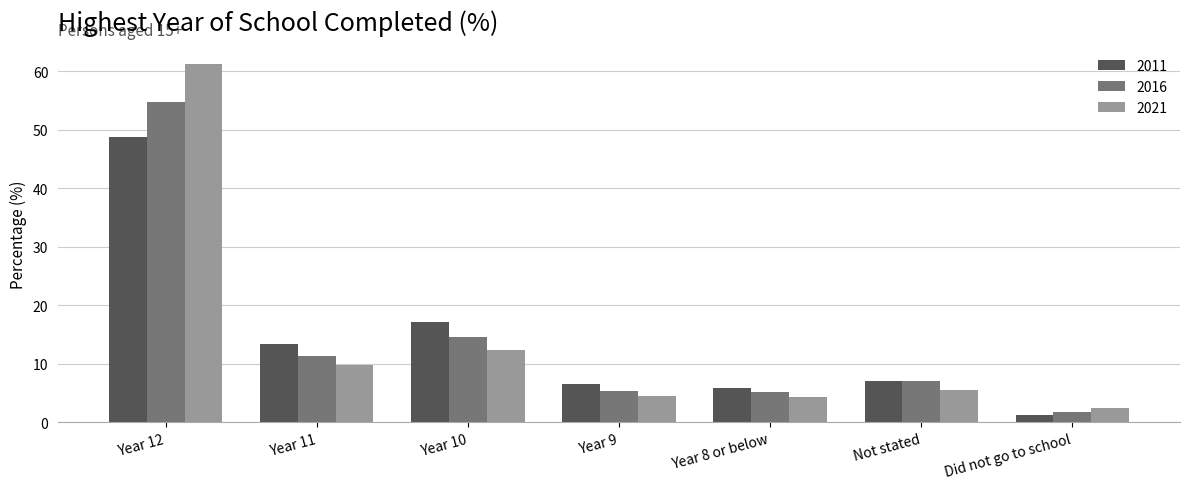

Which category has the highest value in the 2021 series?

Year 12